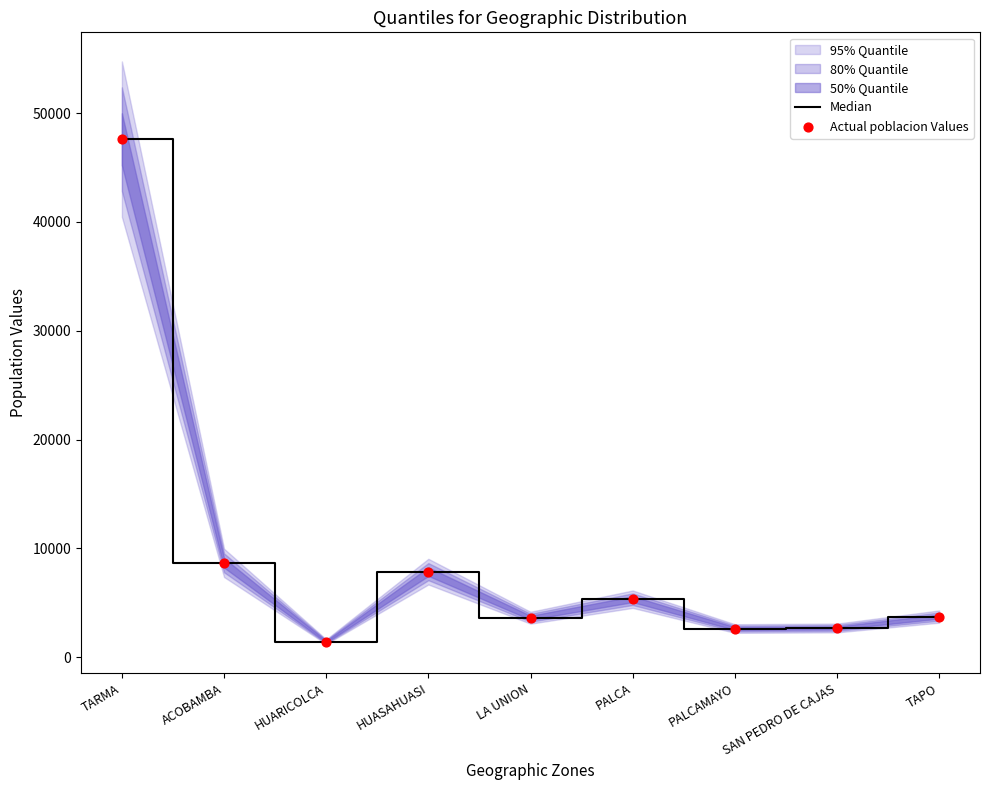

What is the total value across all series at HUASAHUASI?

15736